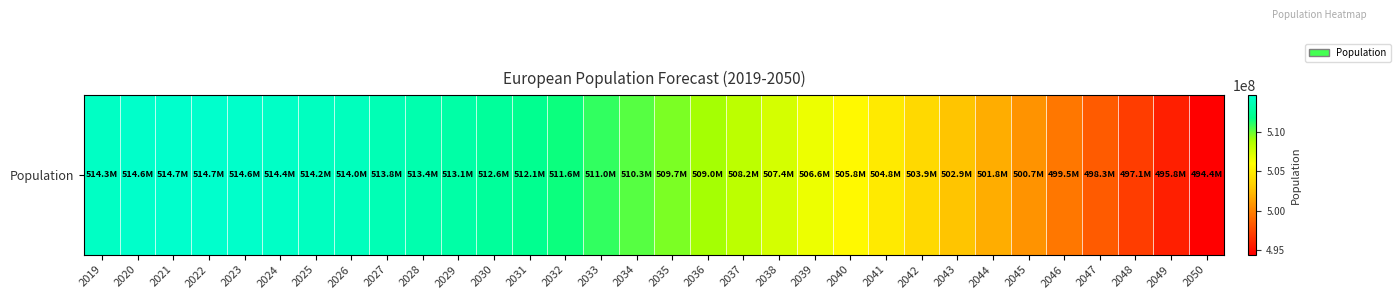

What is the greatest value displayed?

514723000